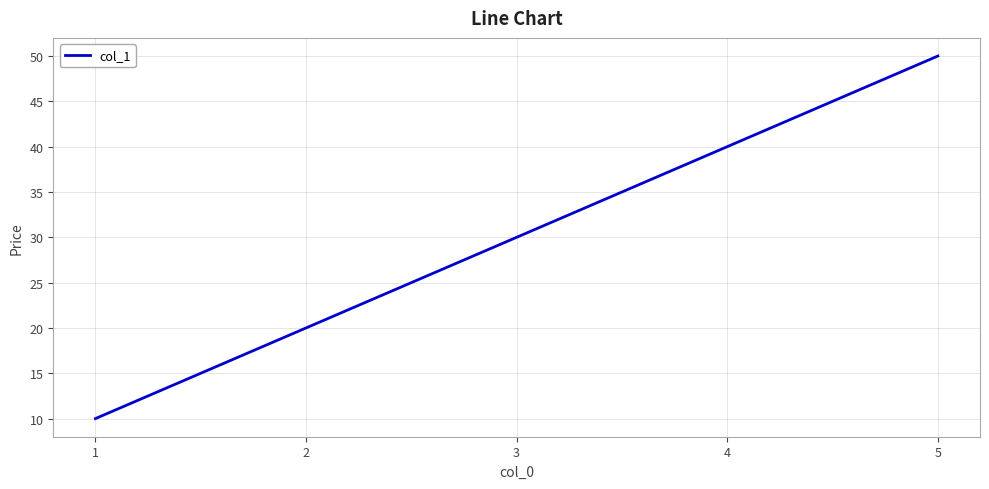

What is the difference between the maximum and minimum values?

40